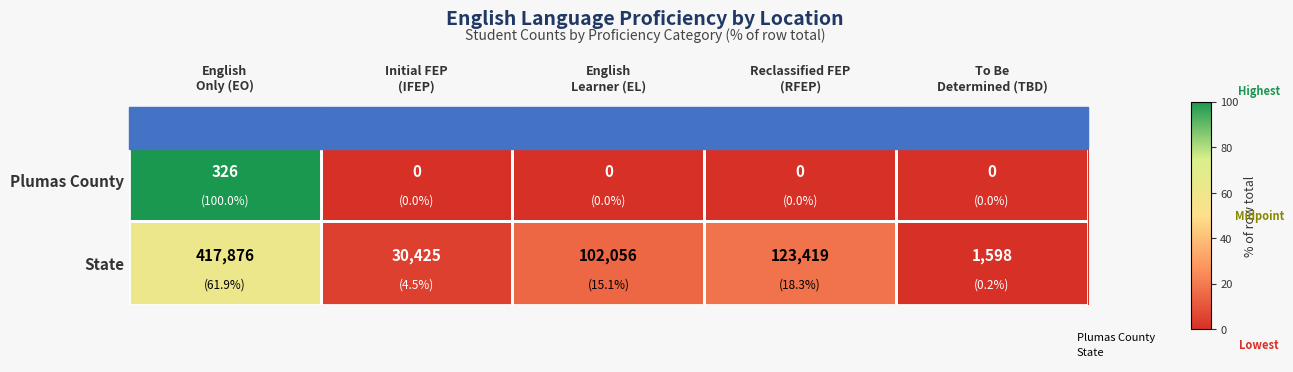

What is the spread (max minus min) of values at Initial FEP
(IFEP)?

30425